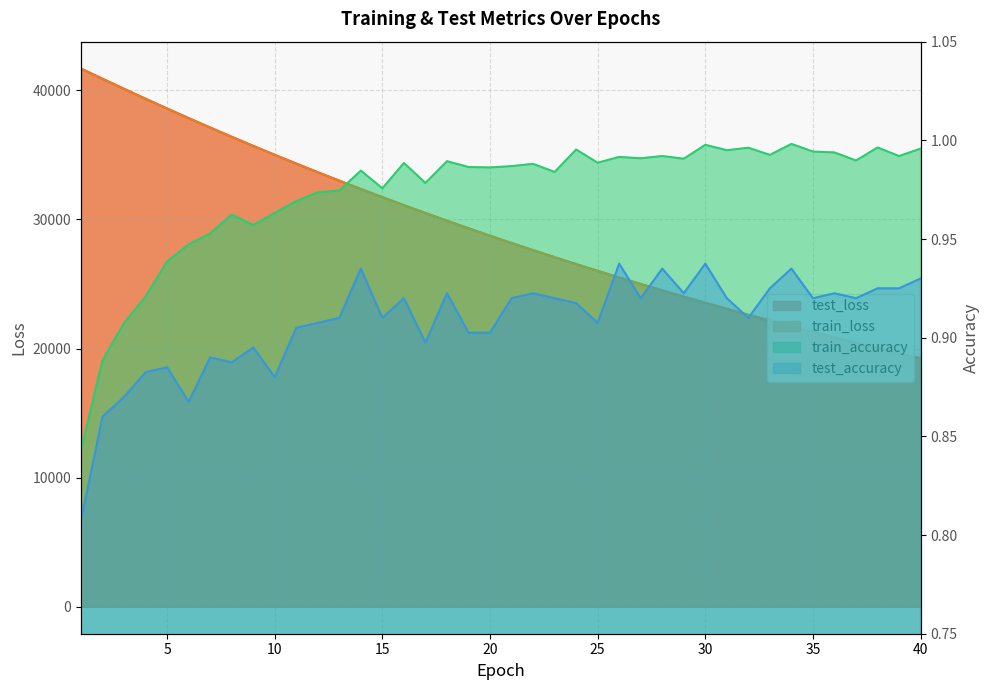

At which category does the chart reach its peak across all series?

1